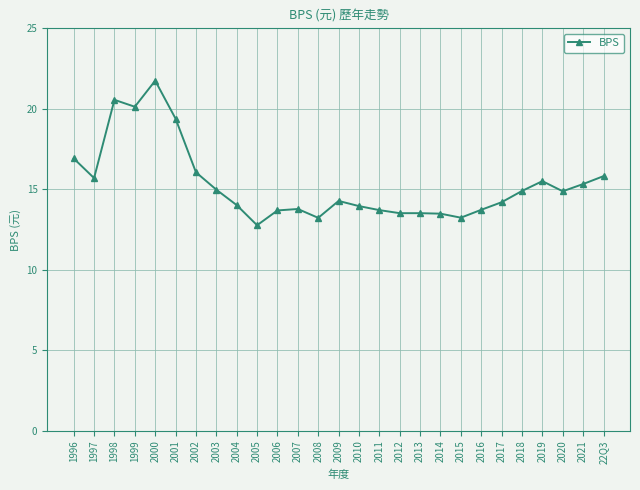

How many categories are shown in the chart?

27